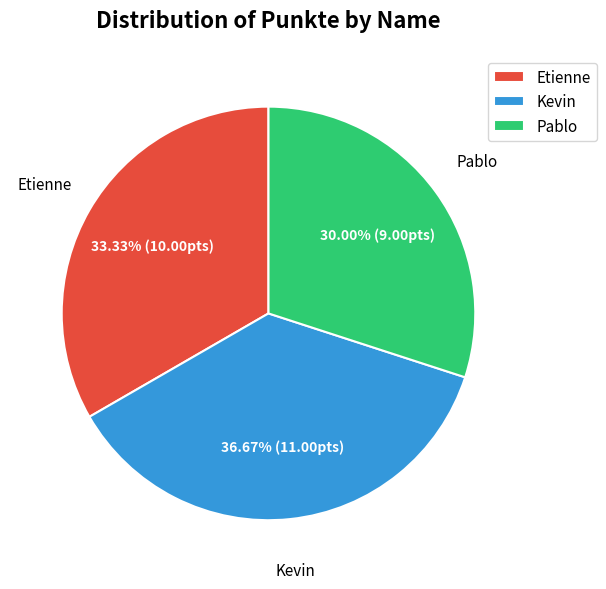

Count the number of slices in the pie.

3